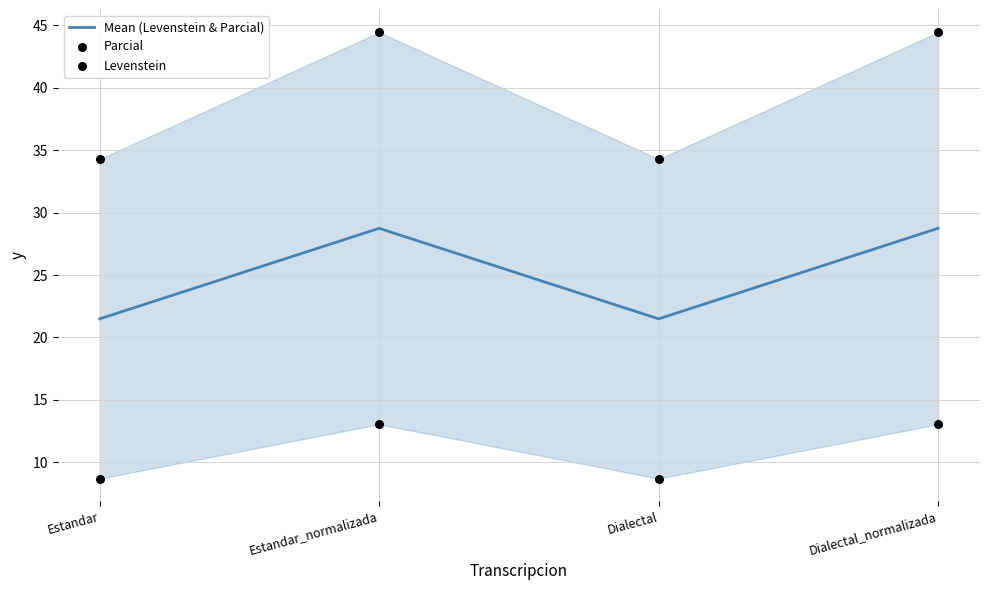

What are all the series names shown in the legend?

Mean (Levenstein & Parcial), Parcial, Levenstein